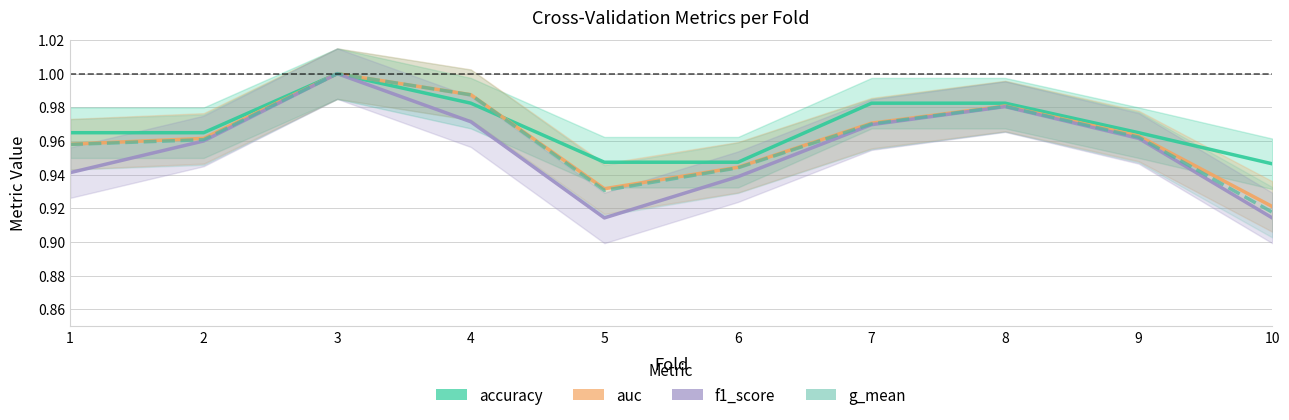

Count the number of data series in this chart.

4